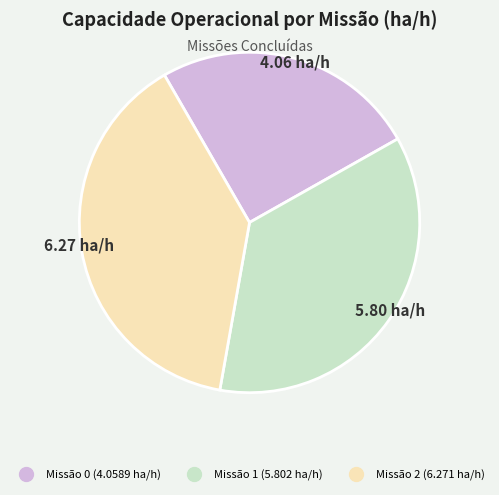

Is there any slice that represents more than half of the pie?

No